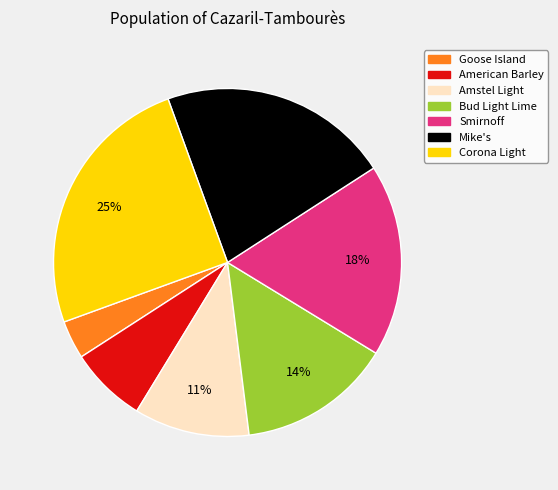

Which has a higher value, Smirnoff or American Barley?

Smirnoff